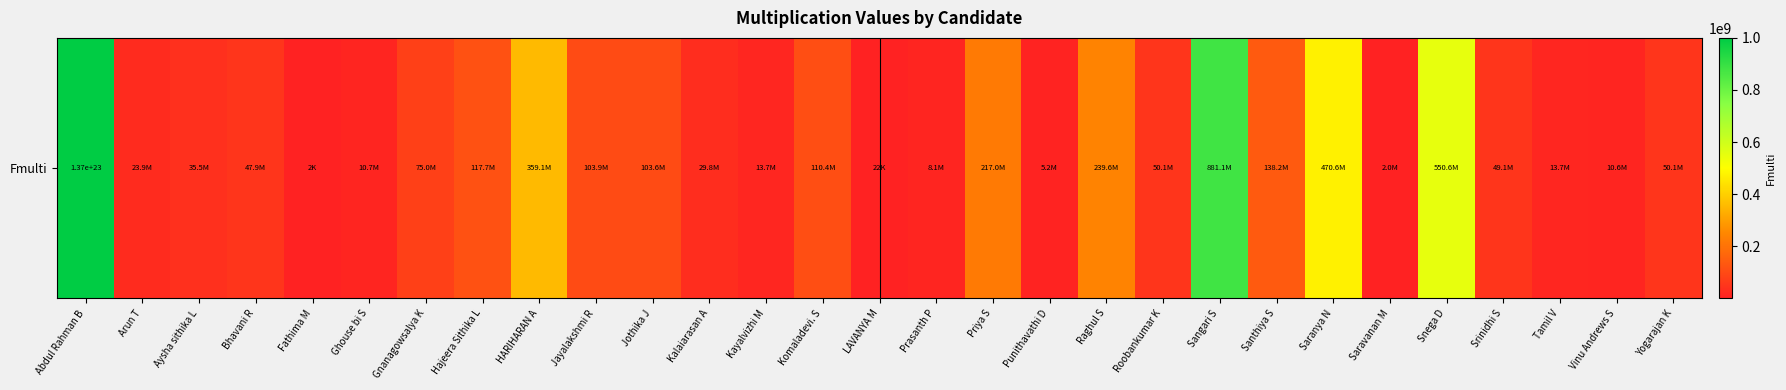

Which category has the highest value across all series?

Abdul Rahman B